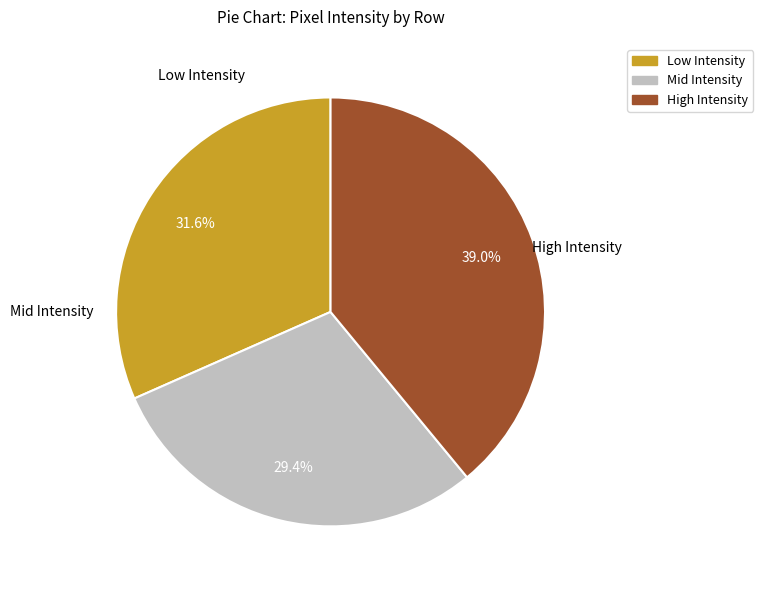

Is there a majority slice in this chart?

No